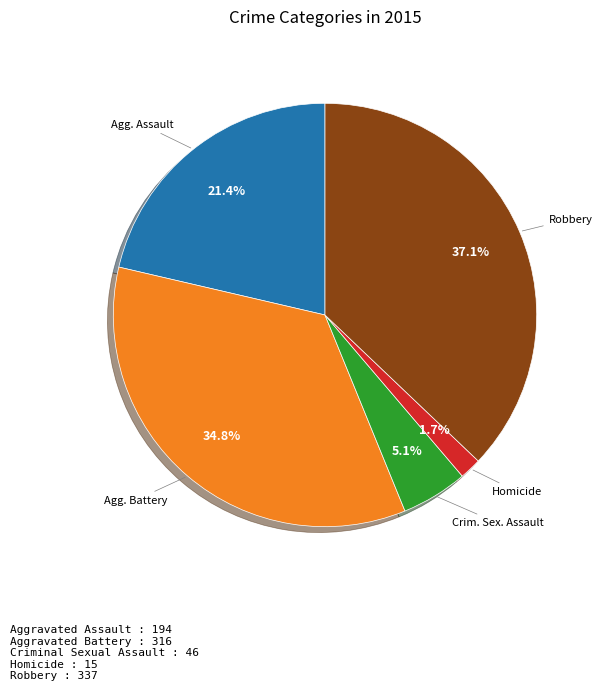

Does any single category account for the majority?

No